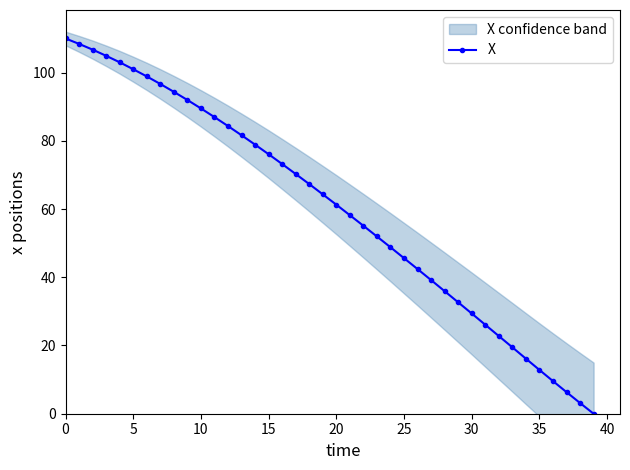

What is the sum of the values at 38 and 25?

48.7